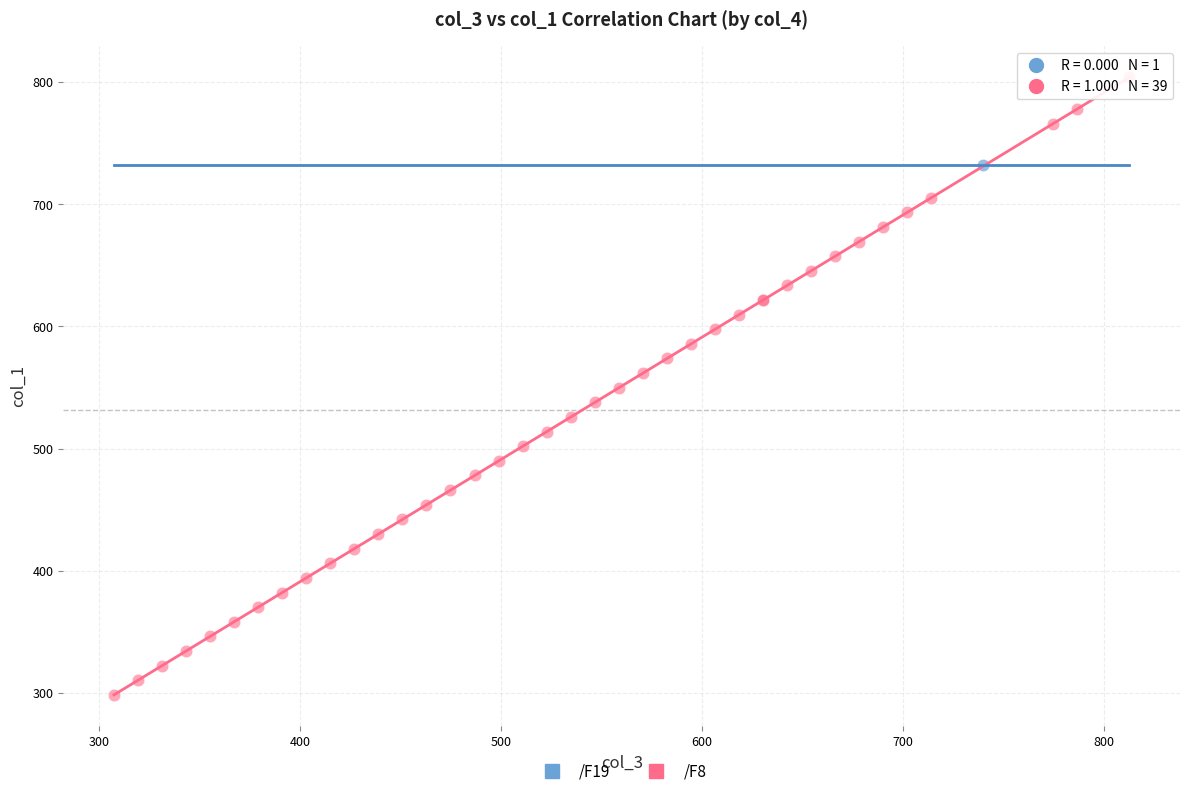

What are all the series names shown in the legend?

/F19, /F8